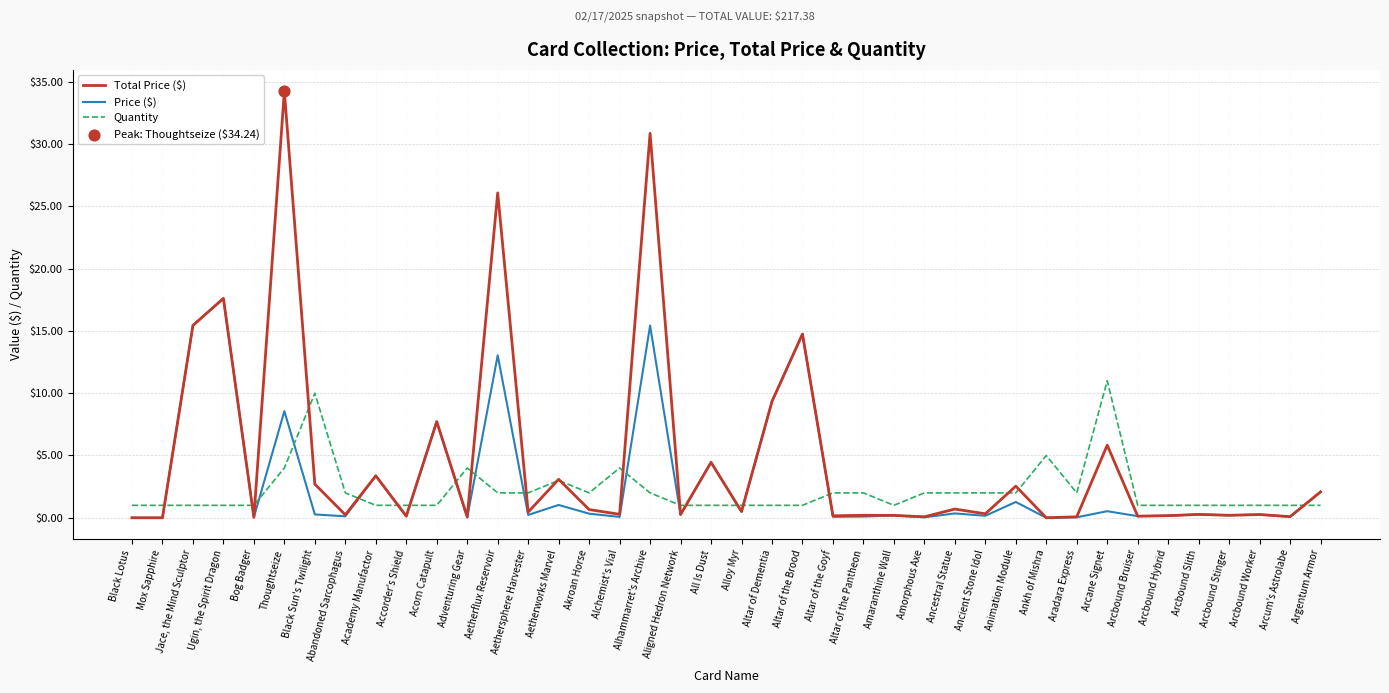

Which series has the largest total across all categories?

Total Price ($)